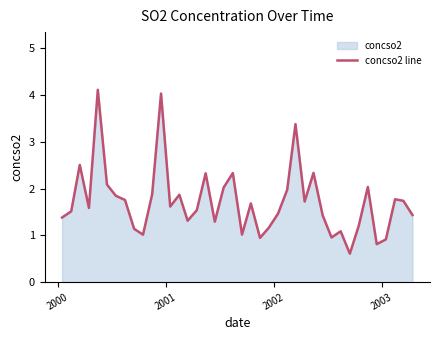

What is the difference between the maximum and minimum values?

3.5